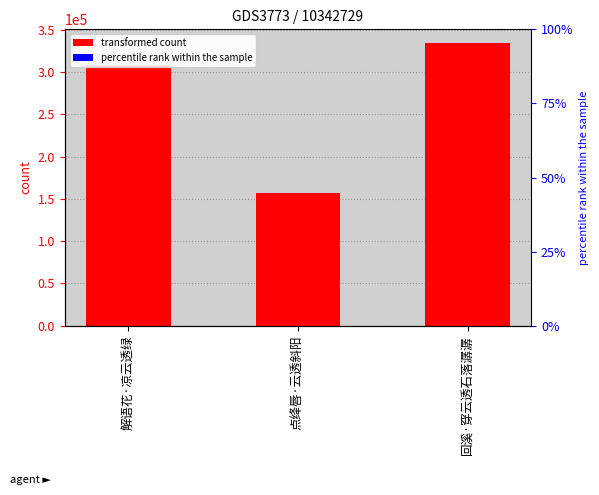

At which label does the data first exceed 308178?

回溪·穿云透石落潺潺